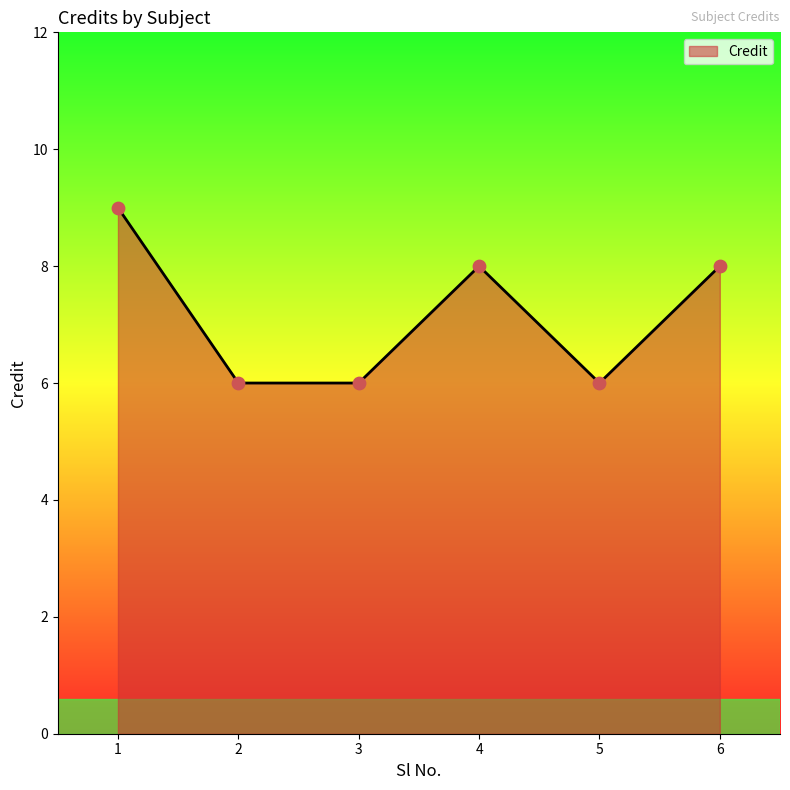

Between 6 and 1, which is larger?

1